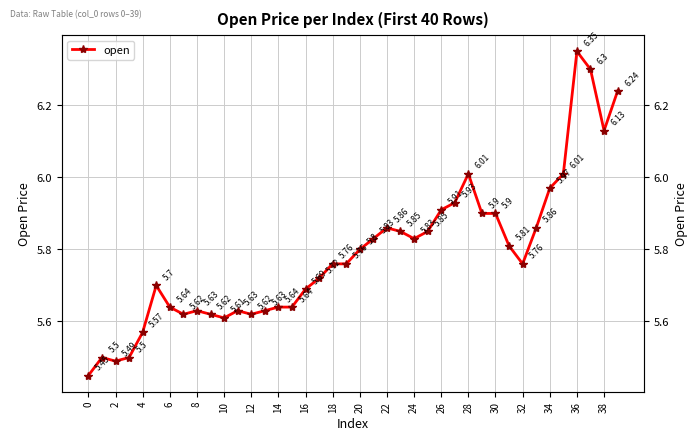

Is this an area chart (filled region under the line)?

No